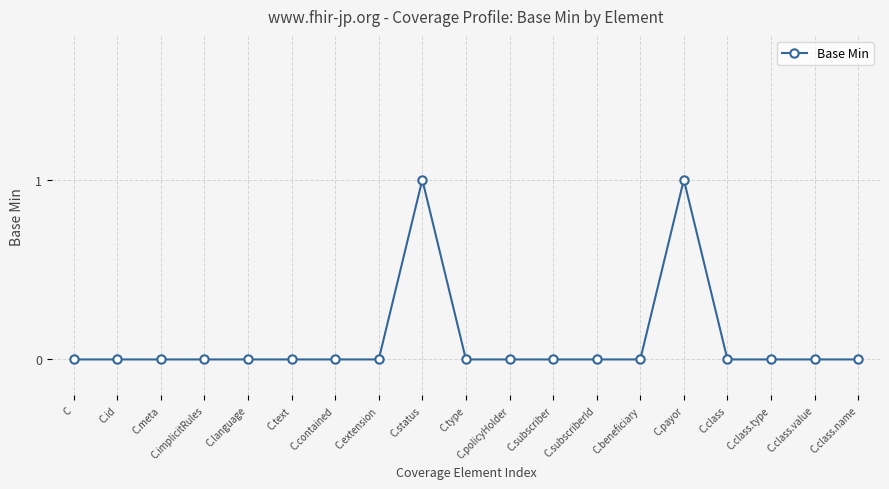

True or false: there are more than 1 points higher than both neighbors.

True